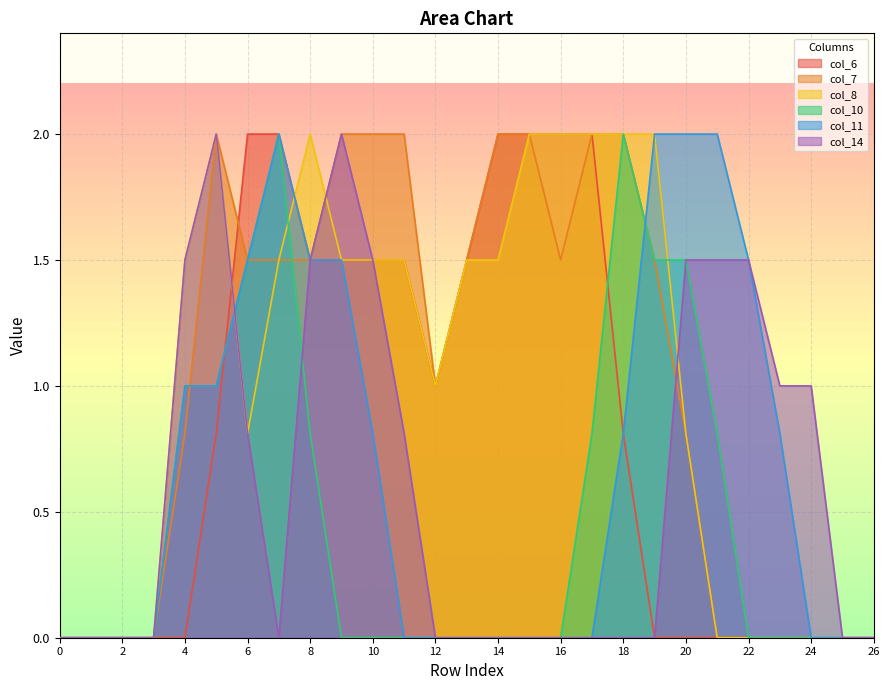

What is the spread (max minus min) of values at 14?

2.0